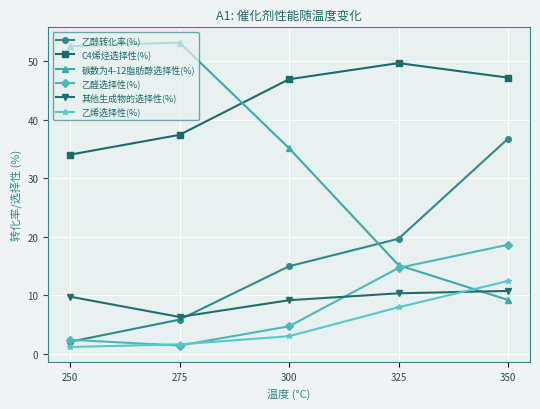

The C4烯烃选择性(%) series shows 46.9 at 300. True or false?

True